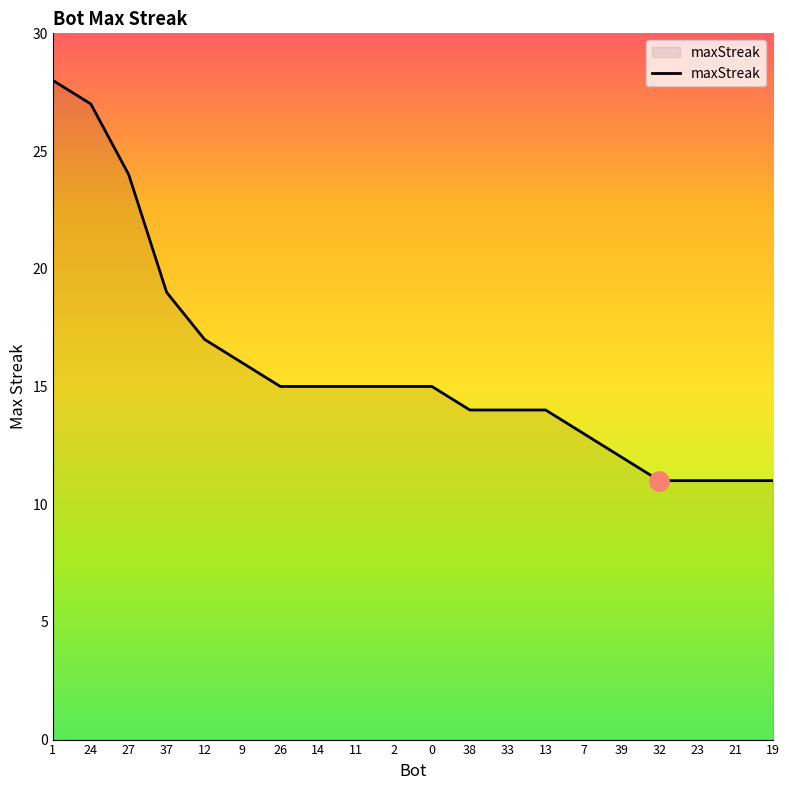

Is it true that the value at 33 is 14?

True